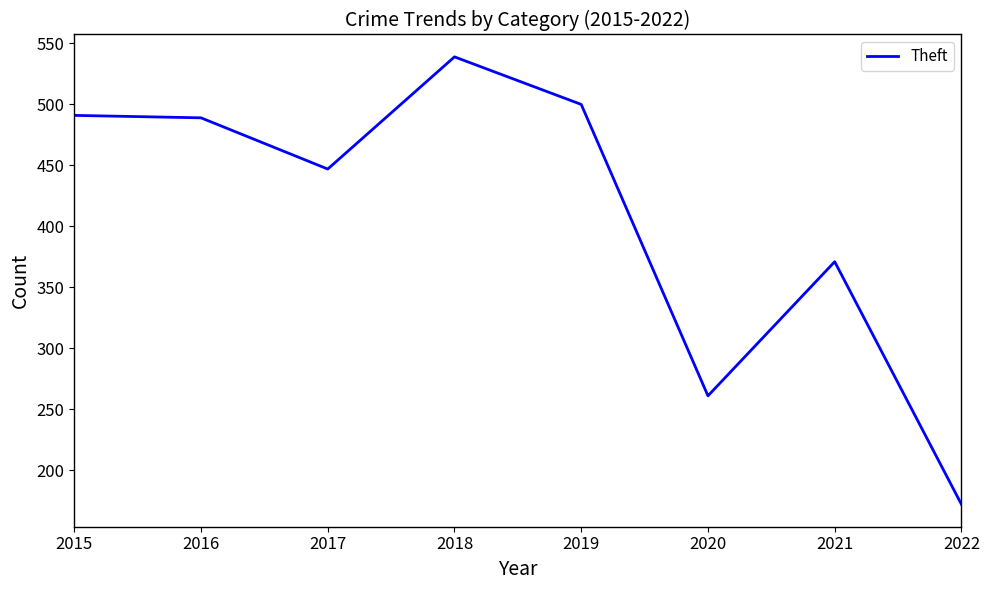

The value at 2017 is 156. True or false?

False